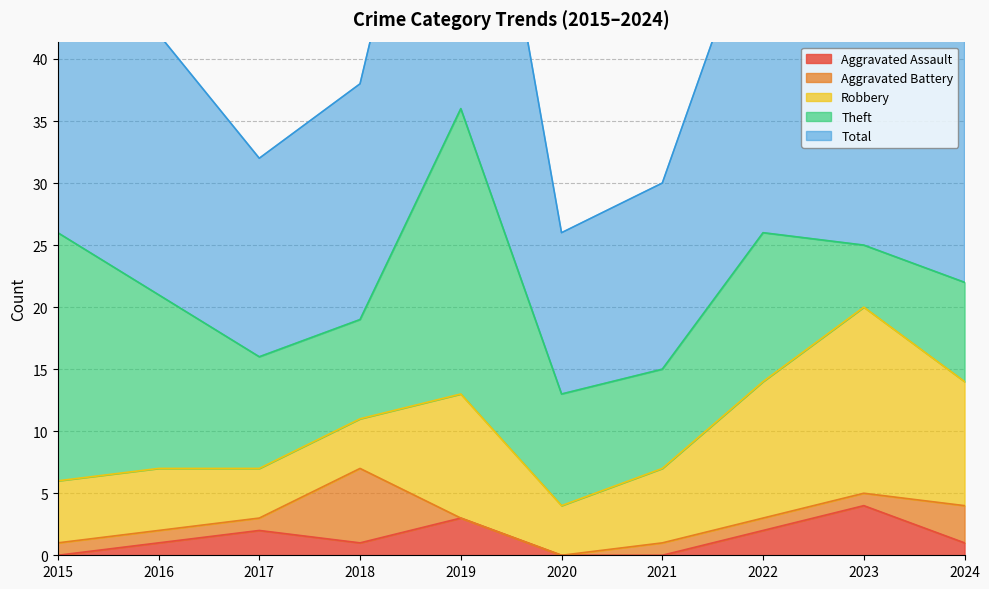

At which label does Aggravated Assault reach its peak?

2023